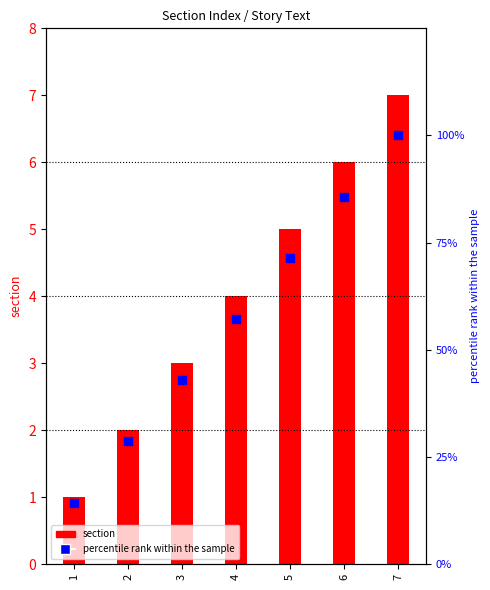

Which series contains the highest Y value?

percentile rank within the sample